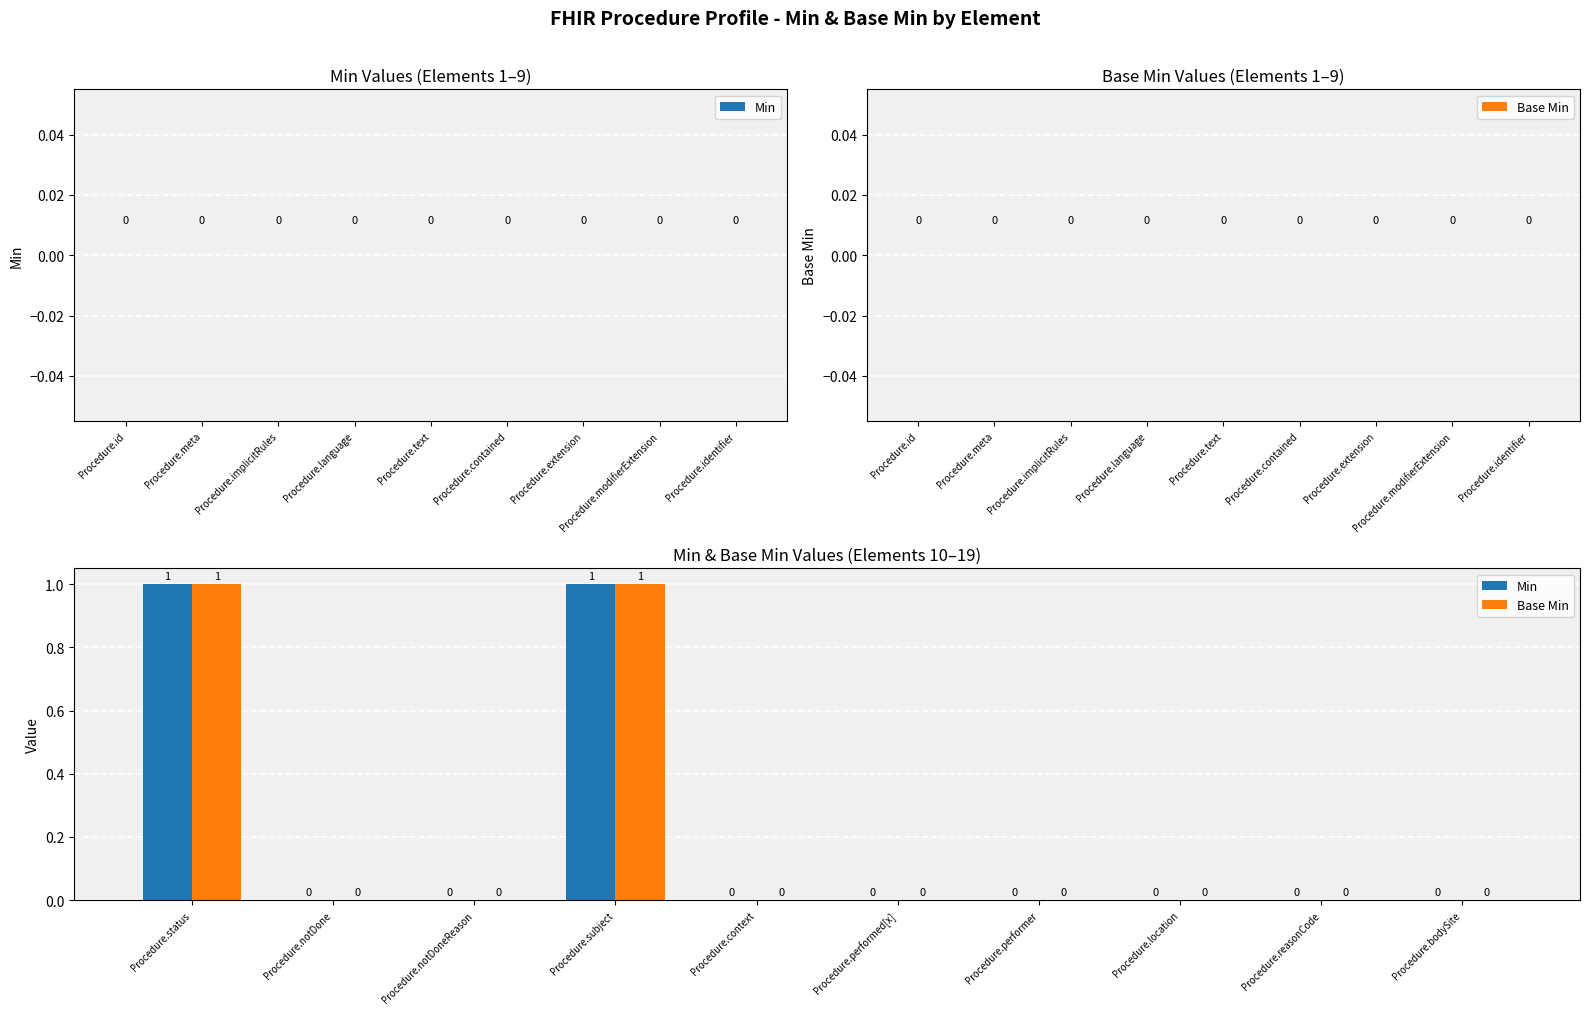

True or false: Base Min has a value of 0 at Procedure.performed[x].

True